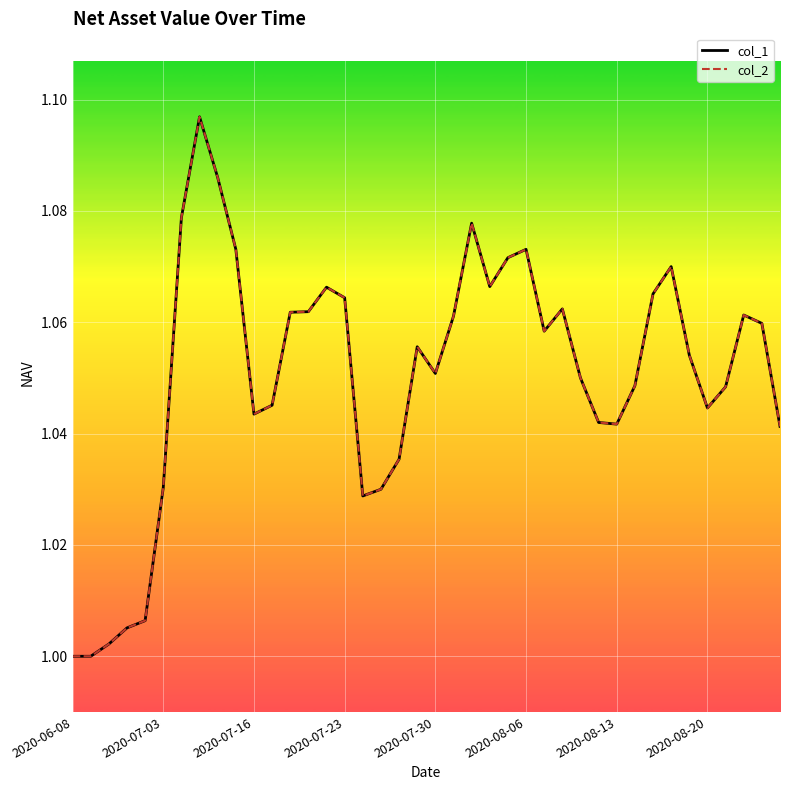

Does the chart display data point markers on the line(s)?

No